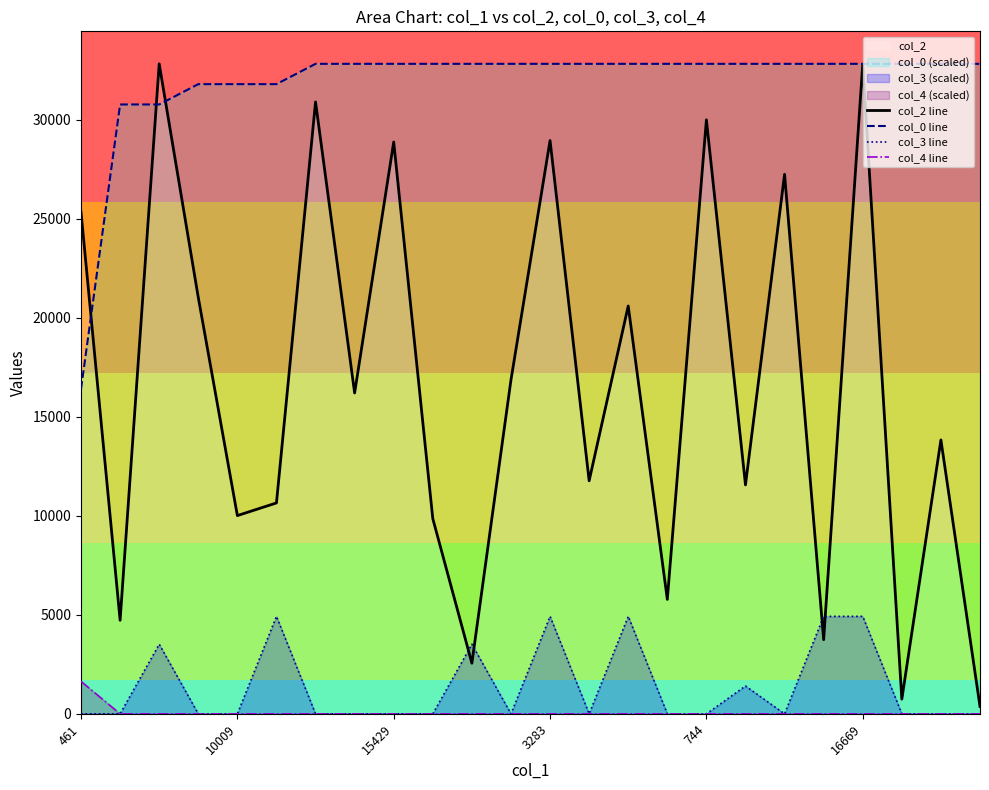

What is the difference between the maximum and minimum values in the col_4 line series?

1640.7